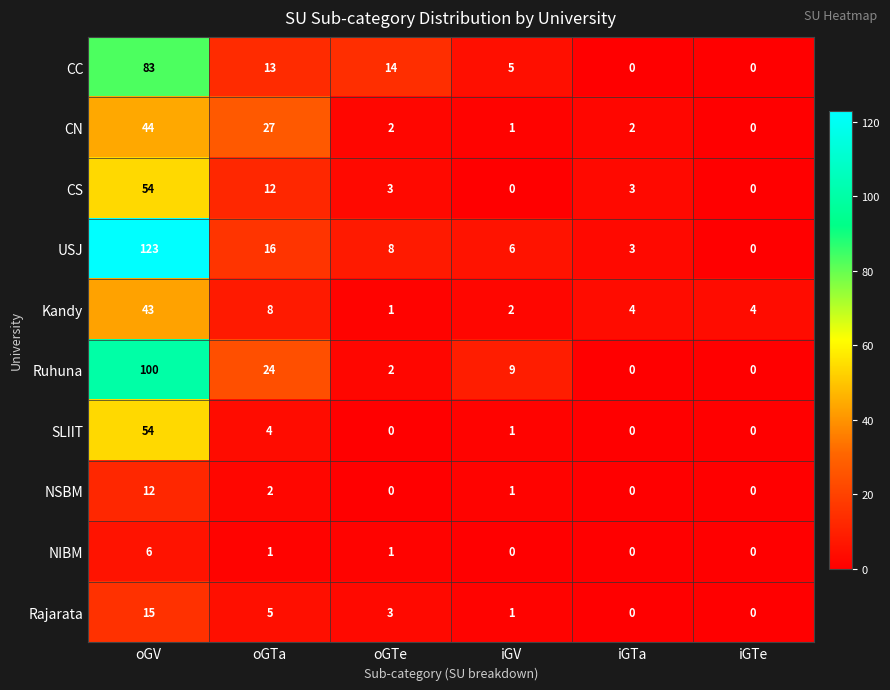

What is the sum of all NIBM values?

8